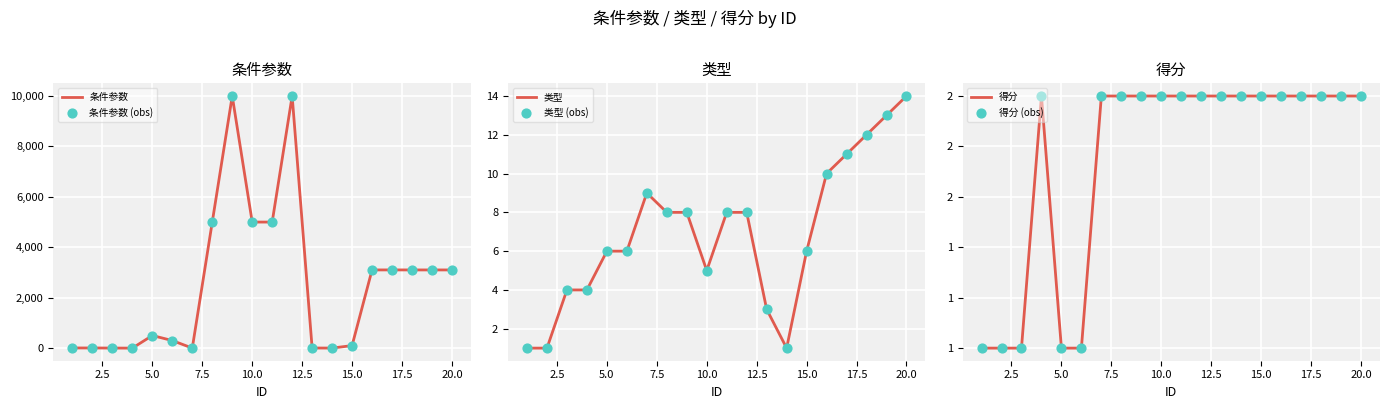

At how many categories does at least one series exceed 7587?

2